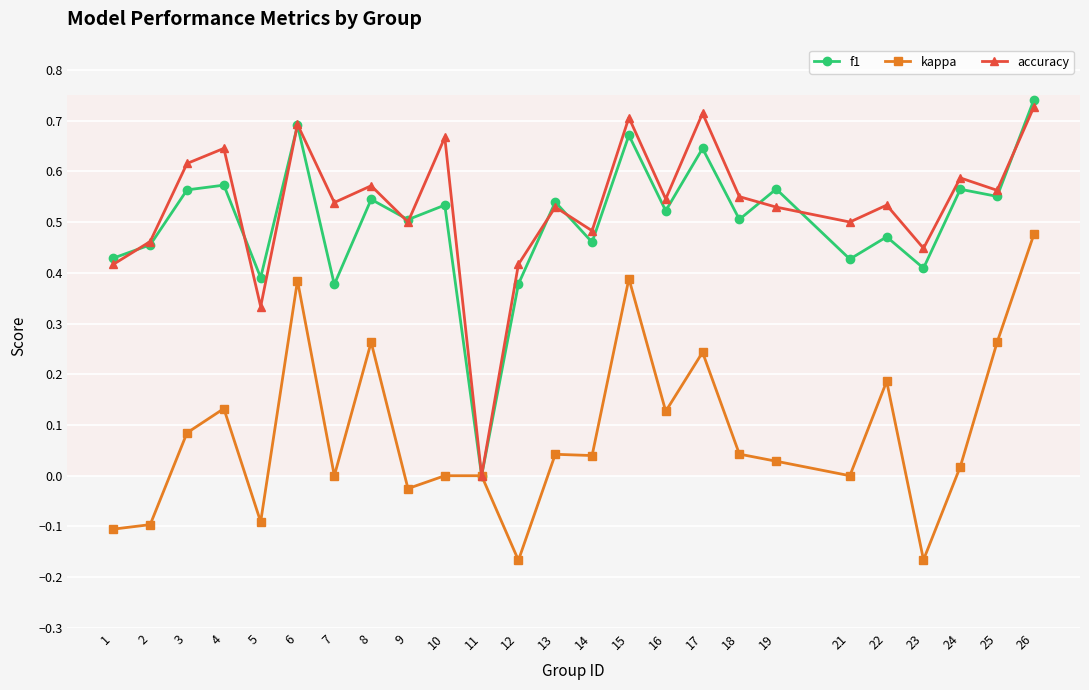

Which series has the largest range (max minus min)?

f1